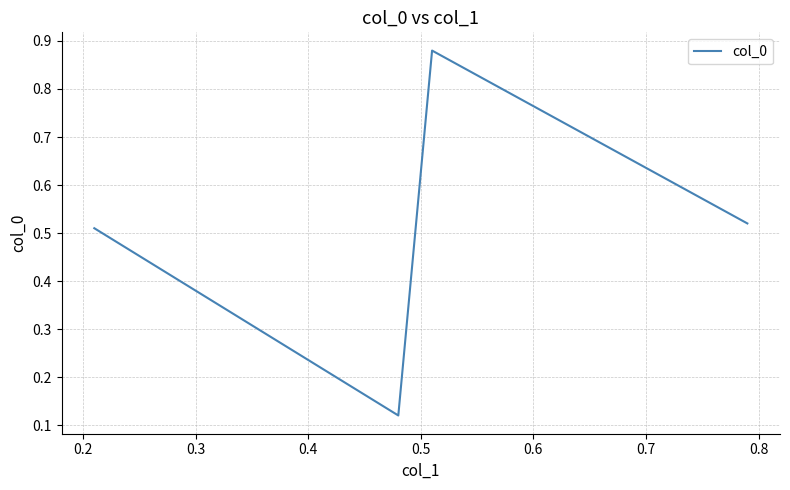

How many values are between 0 and 1?

4